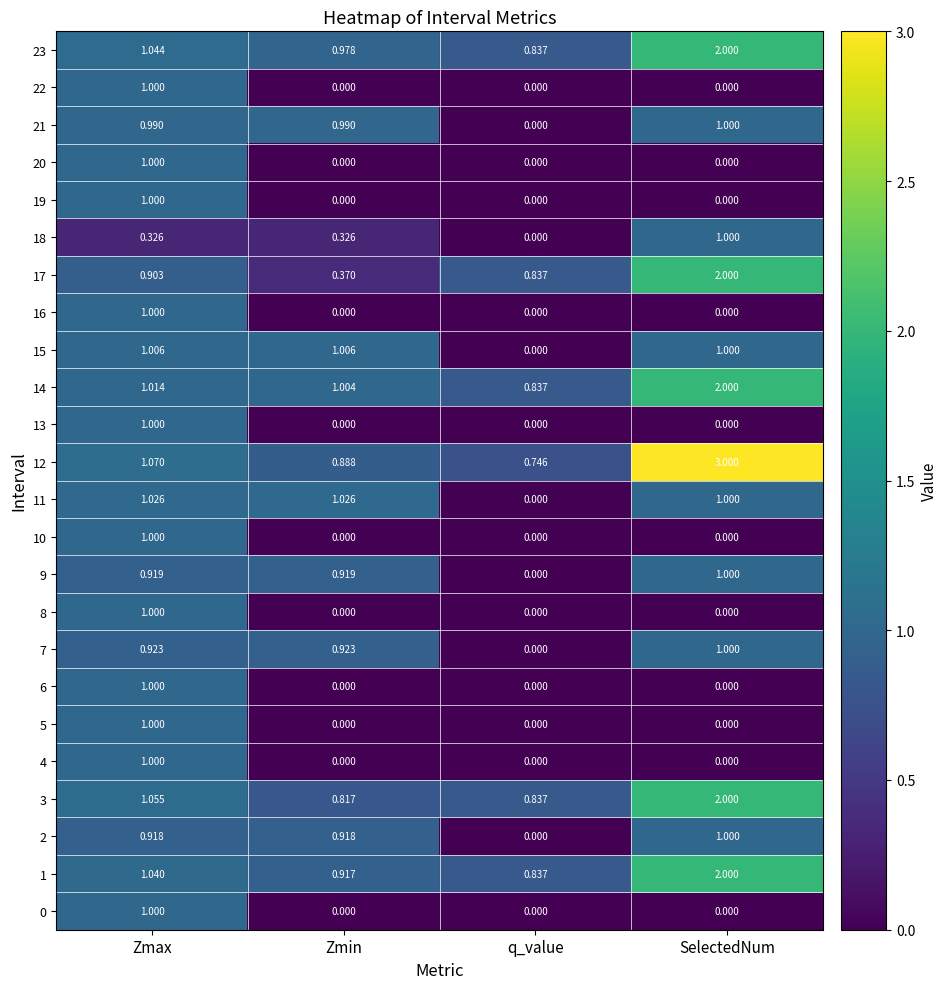

Which label corresponds to the largest value in the chart?

SelectedNum